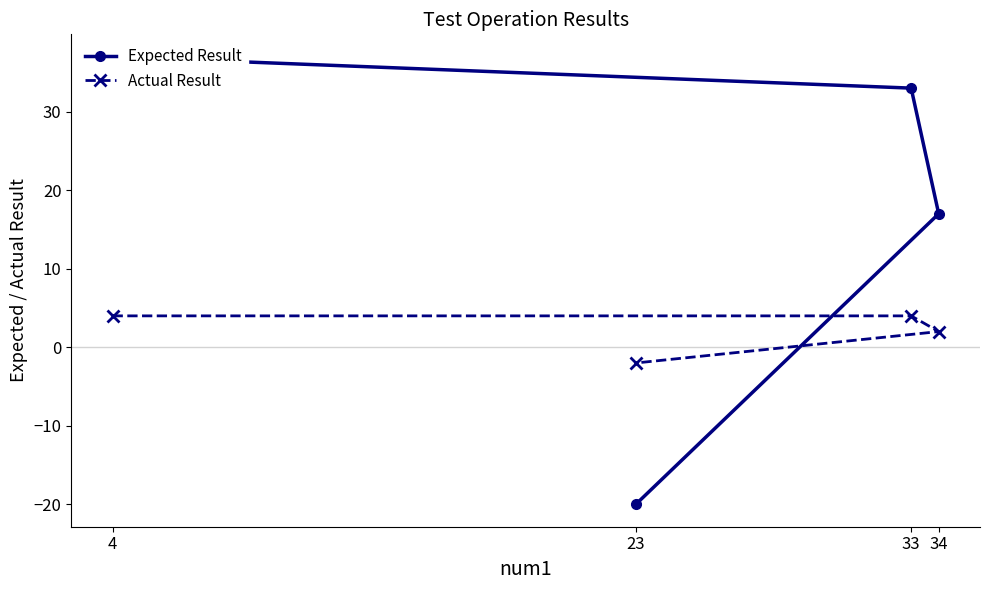

List the labels in order of Actual Result value, largest first.

4, 33, 34, 23